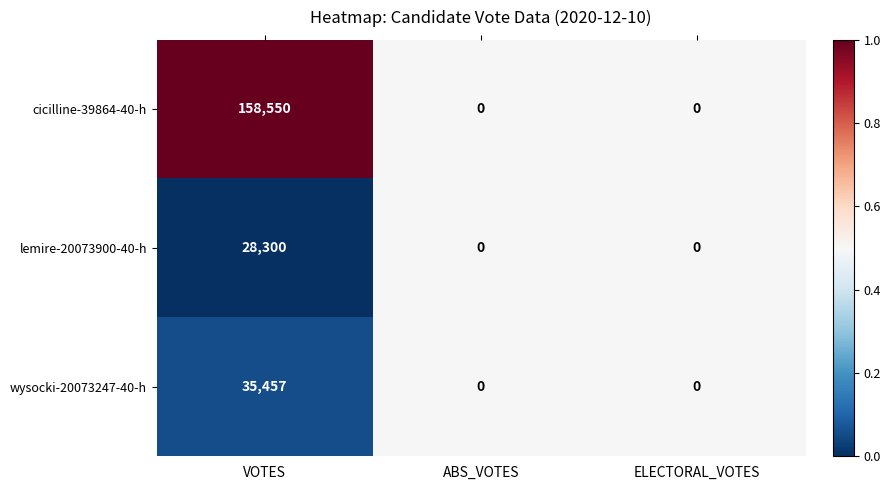

The value of wysocki-20073247-40-h at ELECTORAL_VOTES is 21242. True or false?

False